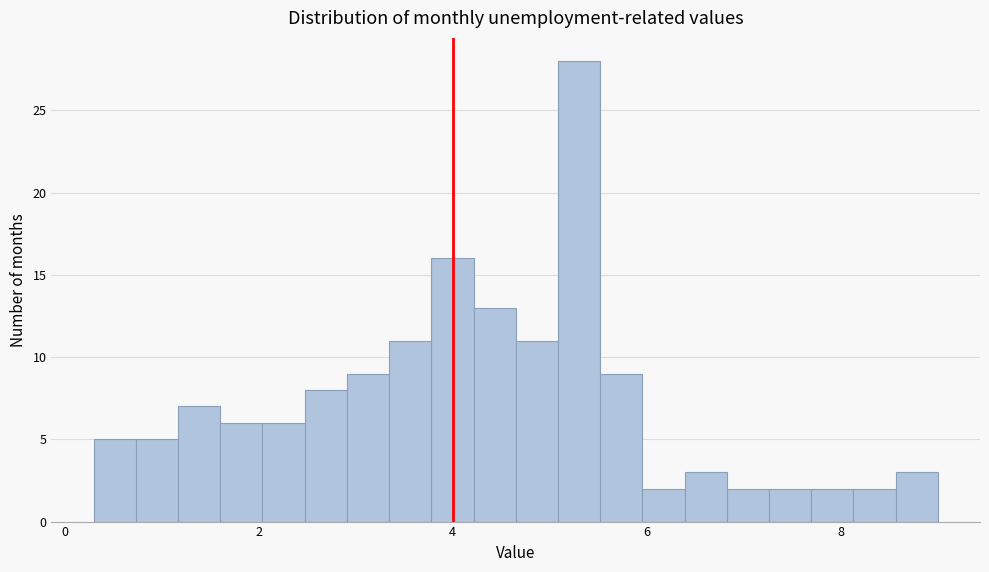

Around what value on the x-axis is the tallest bar? Give the approximate position of its centre, as read against the axis.

5.4